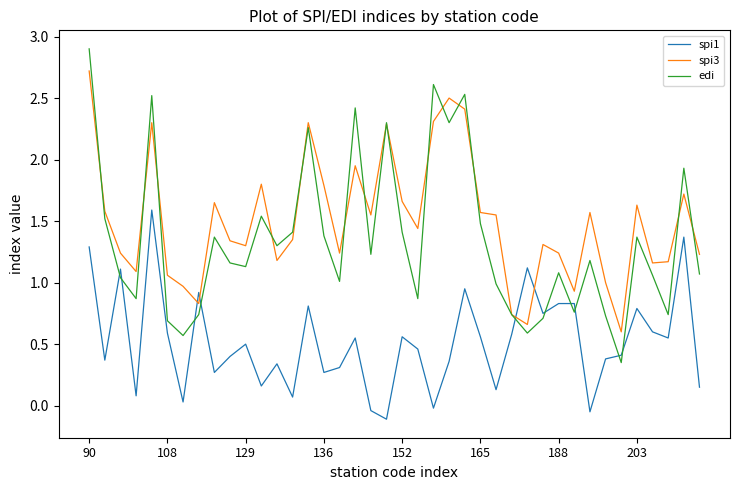

Which series has the largest total across all categories?

spi3